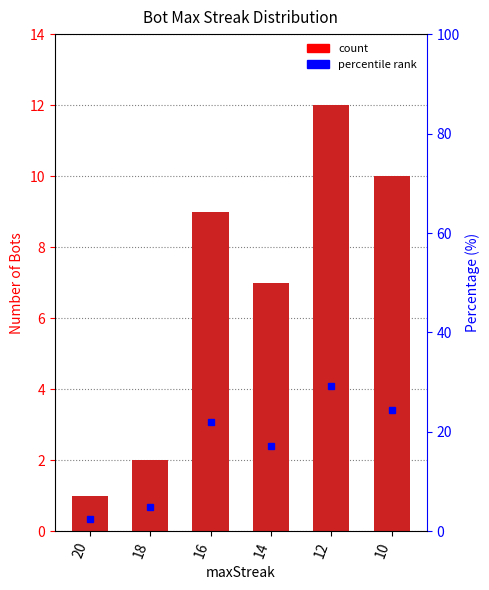

Which series has the largest range (max minus min)?

percentile